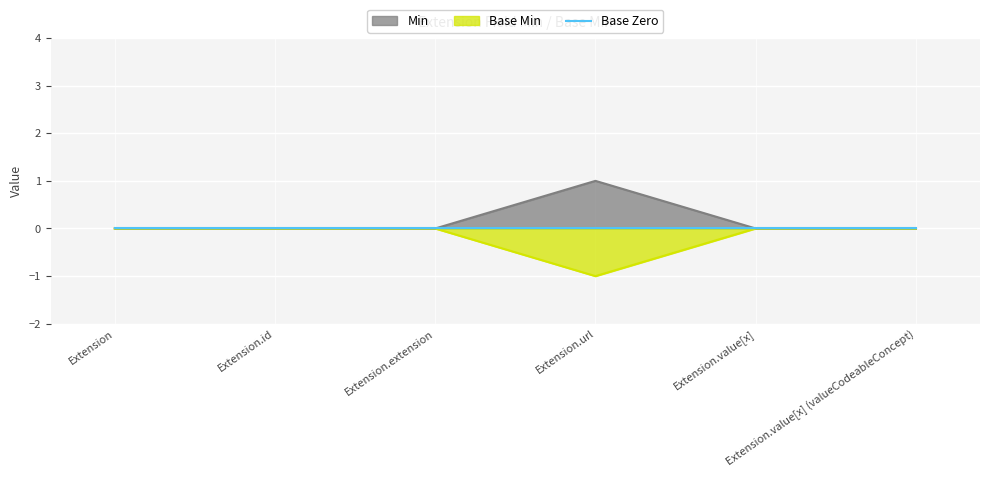

Count the Min values in the range 0 to 1.

6